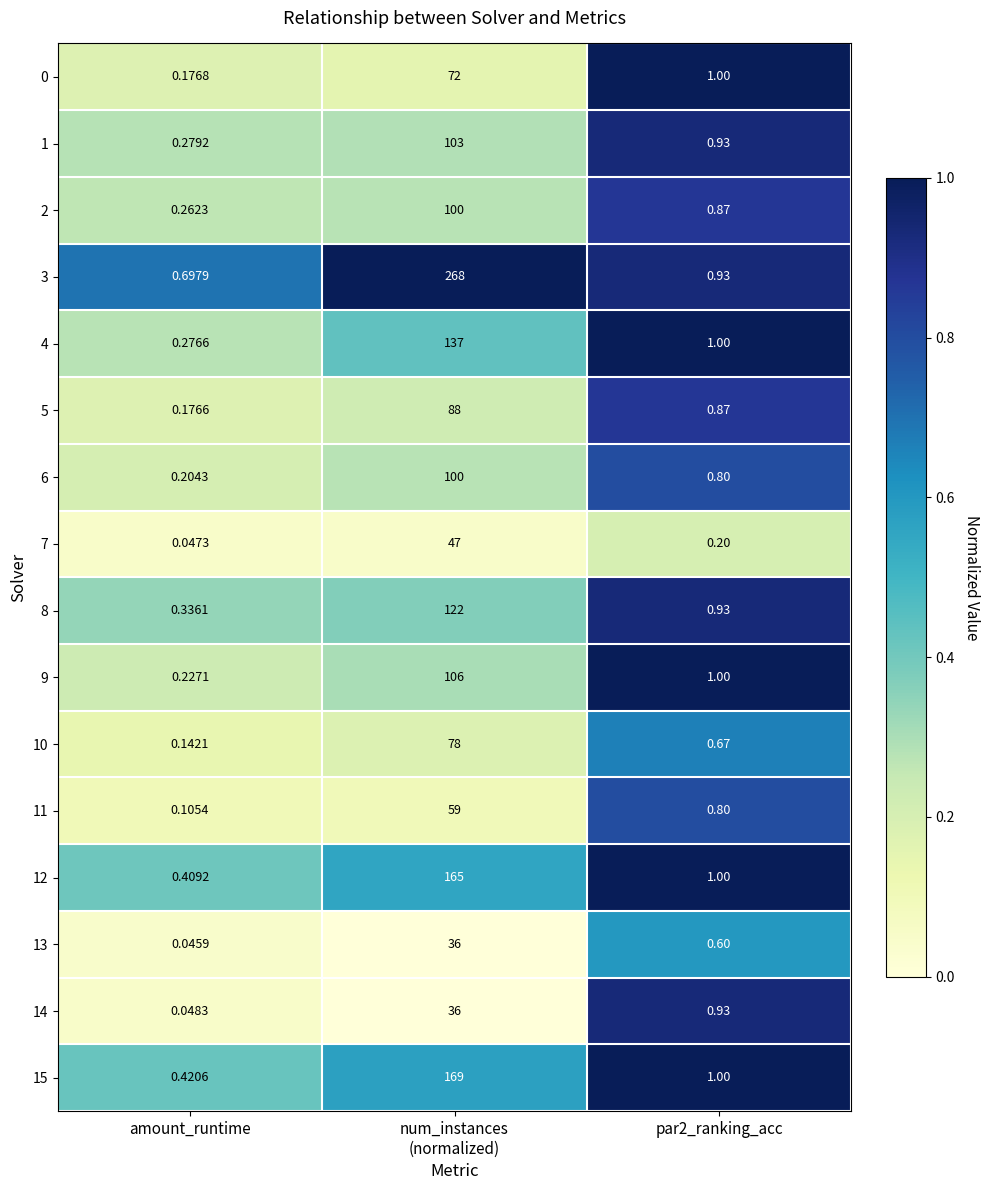

Is the value of 11 at amount_runtime greater than the value of 7 at par2_ranking_acc?

No